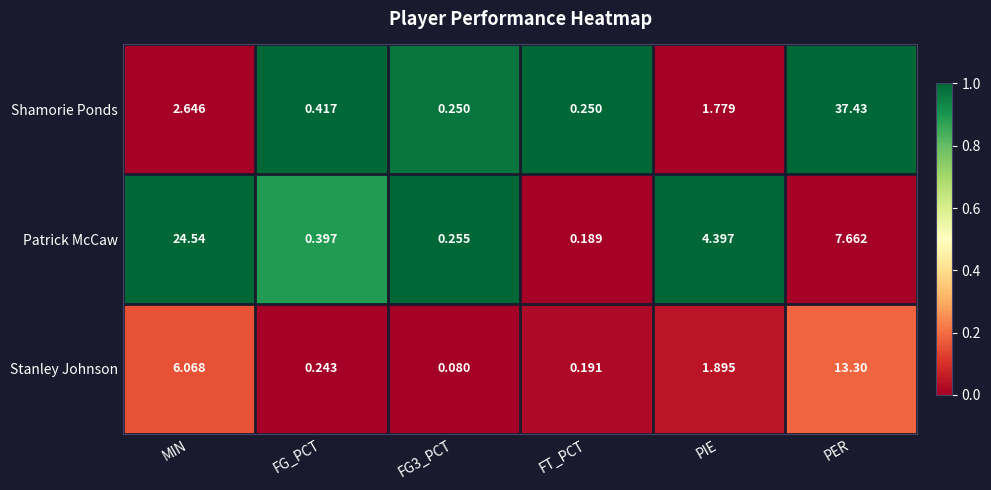

Where is Stanley Johnson nearest to the value 6?

MIN